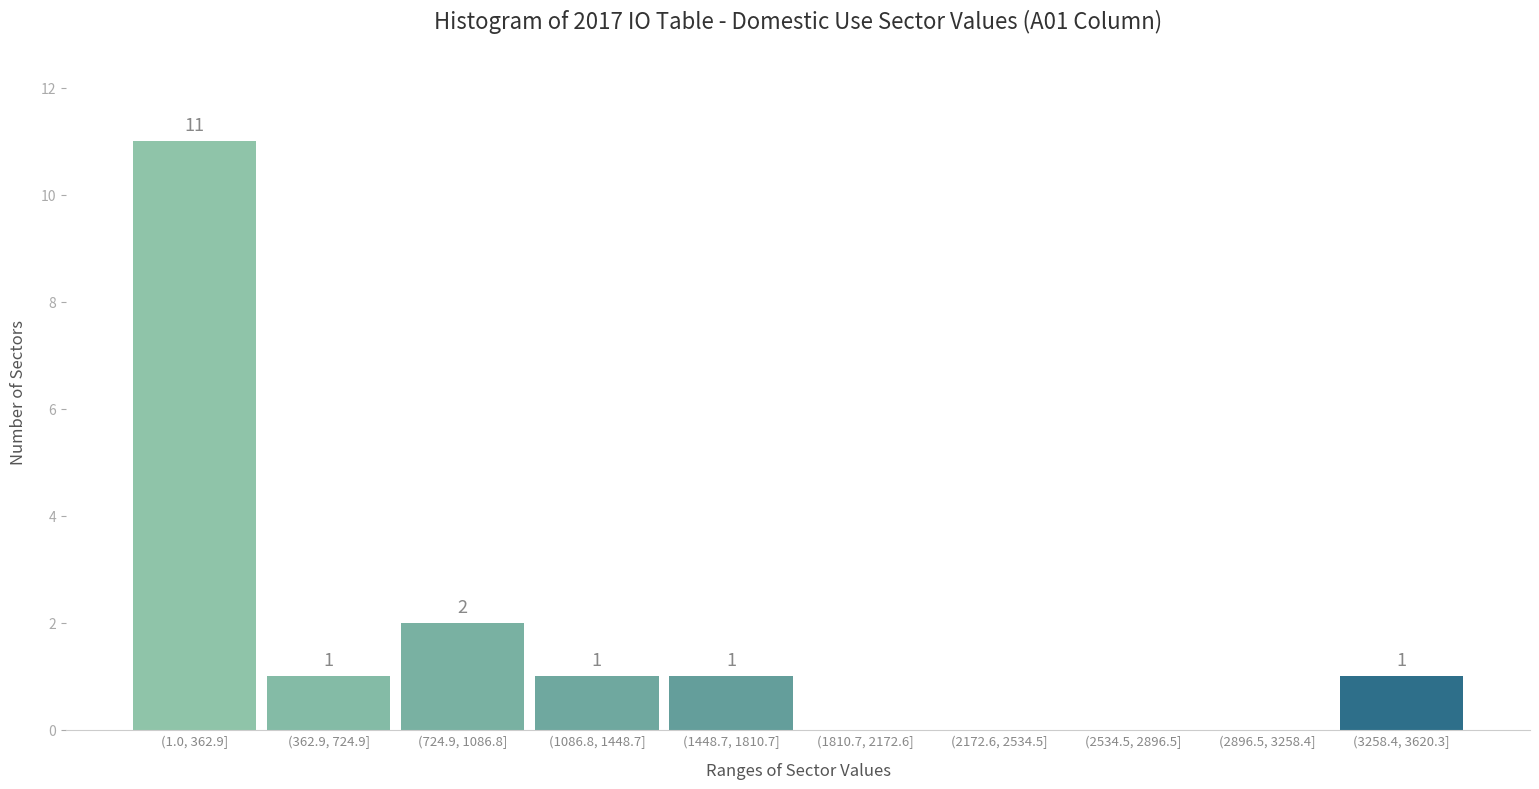

Reading left to right, list all the values displayed in this chart.

(1.0, 362.9]=11	(362.9, 724.9]=1	(724.9, 1086.8]=2	(1086.8, 1448.7]=1	(1448.7, 1810.7]=1	(1810.7, 2172.6]=0	(2172.6, 2534.5]=0	(2534.5, 2896.5]=0	(2896.5, 3258.4]=0	(3258.4, 3620.3]=1